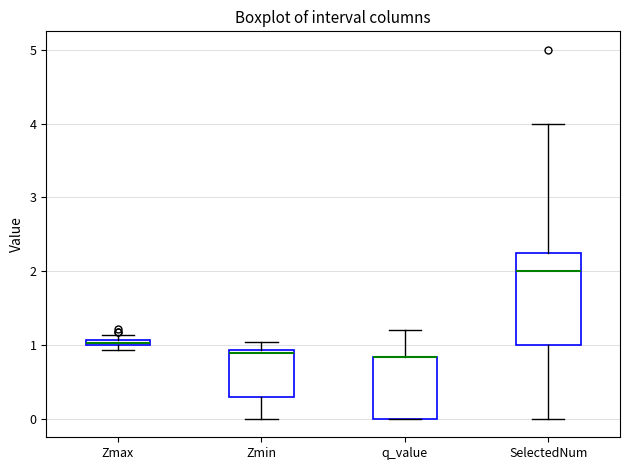

Where does the upper whisker of the box for Zmin end on the y-axis? The values are not printed on the chart, so give them approximately, as read against the axis.

1.0